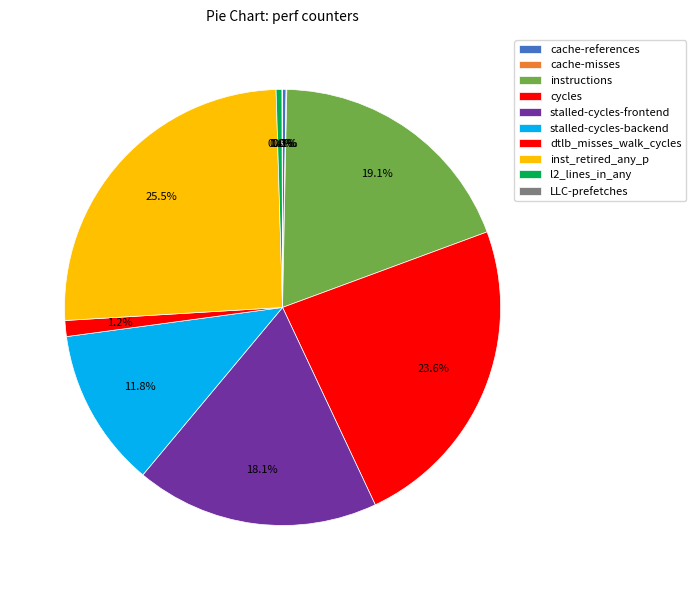

To the nearest percent, what is the combined percentage of cycles and inst_retired_any_p?

49%